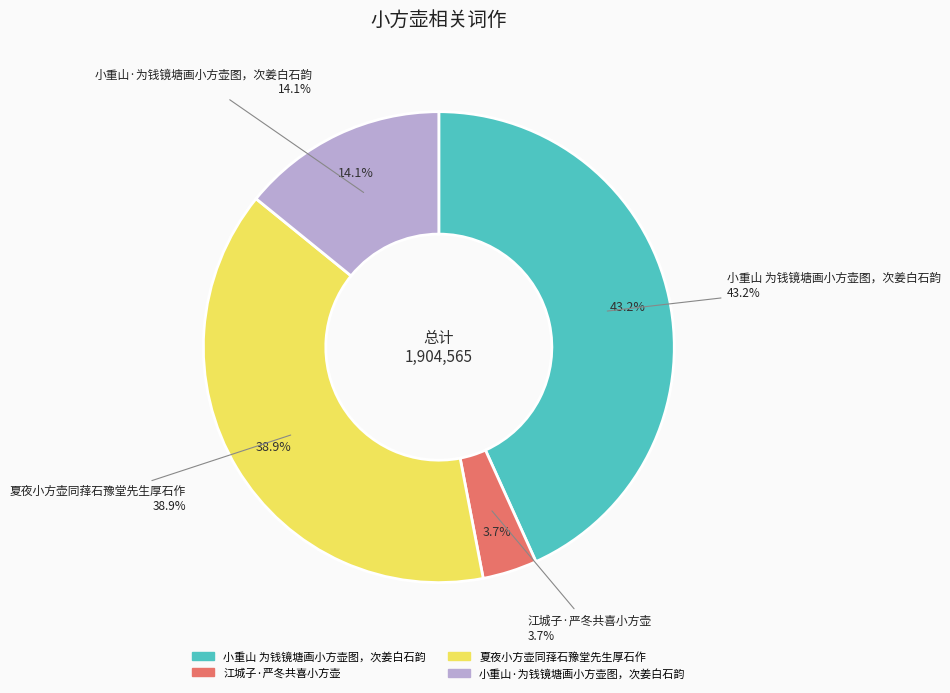

To the nearest percent, what is the difference between the 江城子·严冬共喜小方壶 and 夏夜小方壶同萚石豫堂先生厚石作 slice percentages?

35%